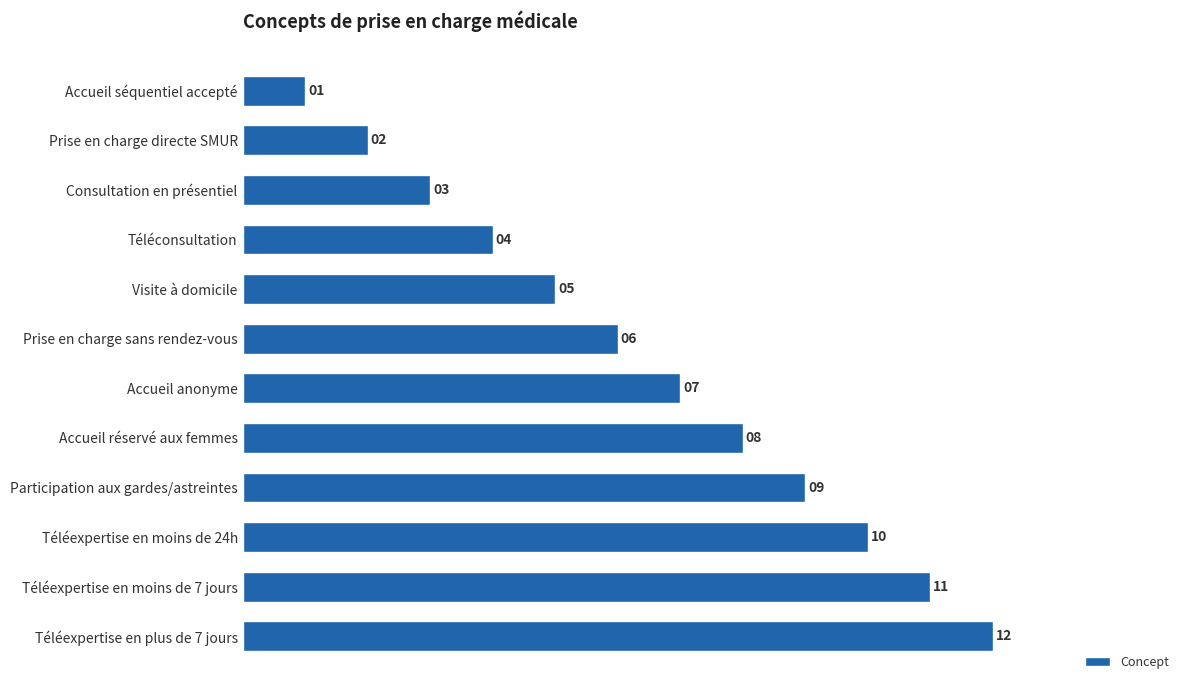

Rank the categories by value from highest to lowest.

Téléexpertise en plus de 7 jours, Téléexpertise en moins de 7 jours, Téléexpertise en moins de 24h, Participation aux gardes/astreintes, Accueil réservé aux femmes, Accueil anonyme, Prise en charge sans rendez-vous, Visite à domicile, Téléconsultation, Consultation en présentiel, Prise en charge directe SMUR, Accueil séquentiel accepté